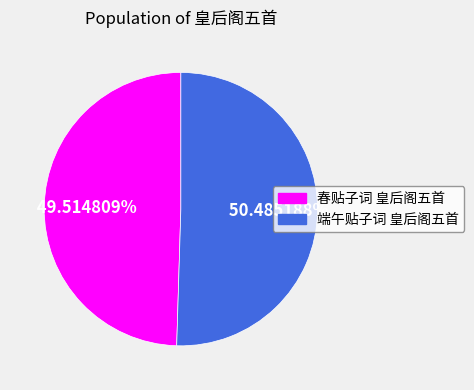

Does any single category account for the majority?

Yes